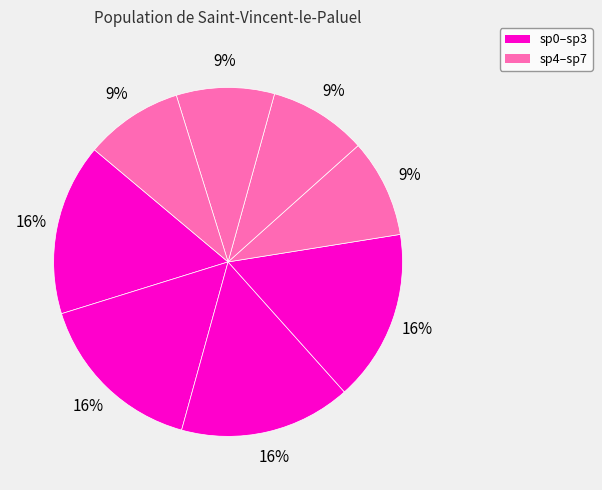

How many segments does this pie chart have?

8